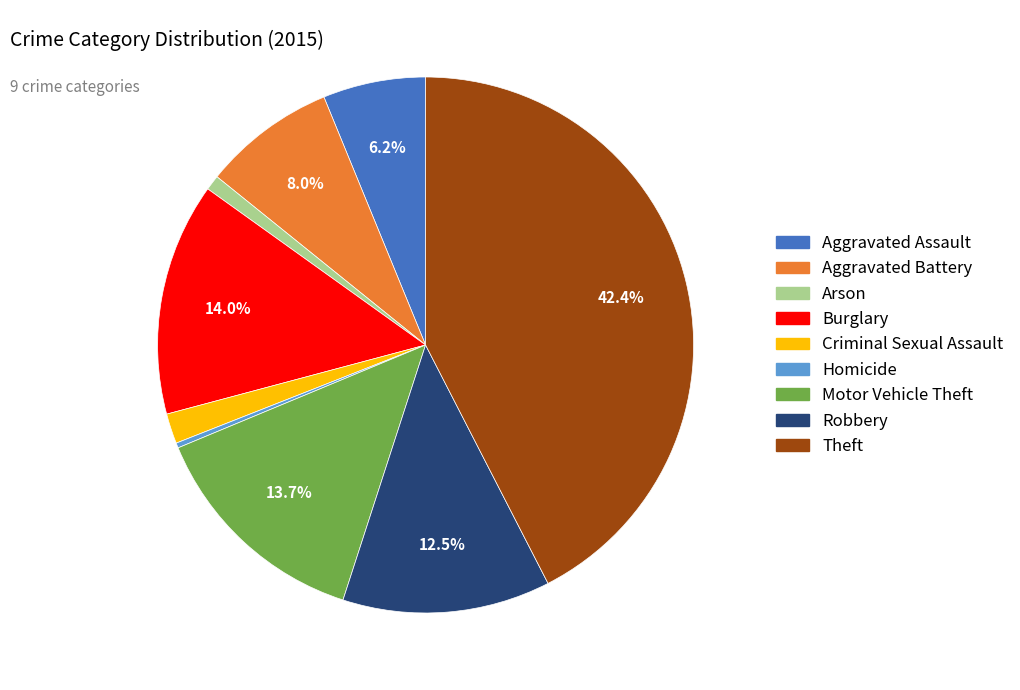

Is it true that Aggravated Battery is 1% of the pie?

False